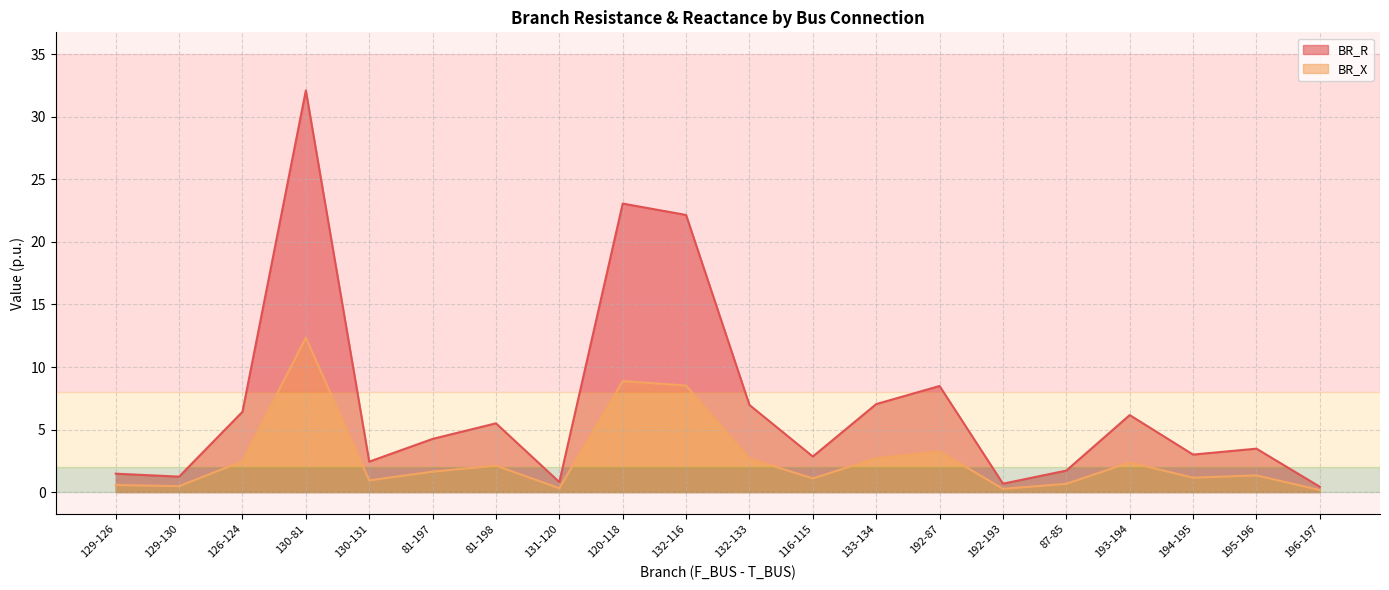

Where does the BR_R series first go above 4?

126-124